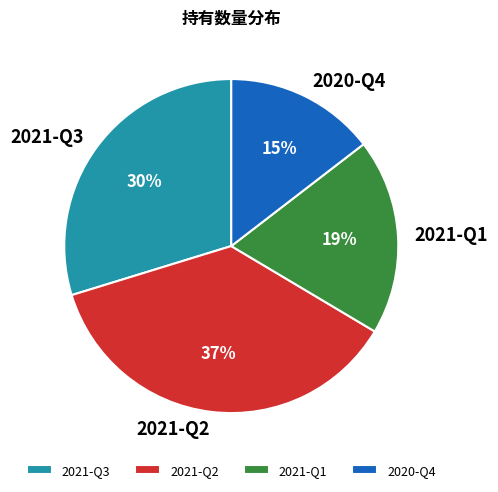

Combined, do 2021-Q2 and 2021-Q3 account for over 50%?

Yes